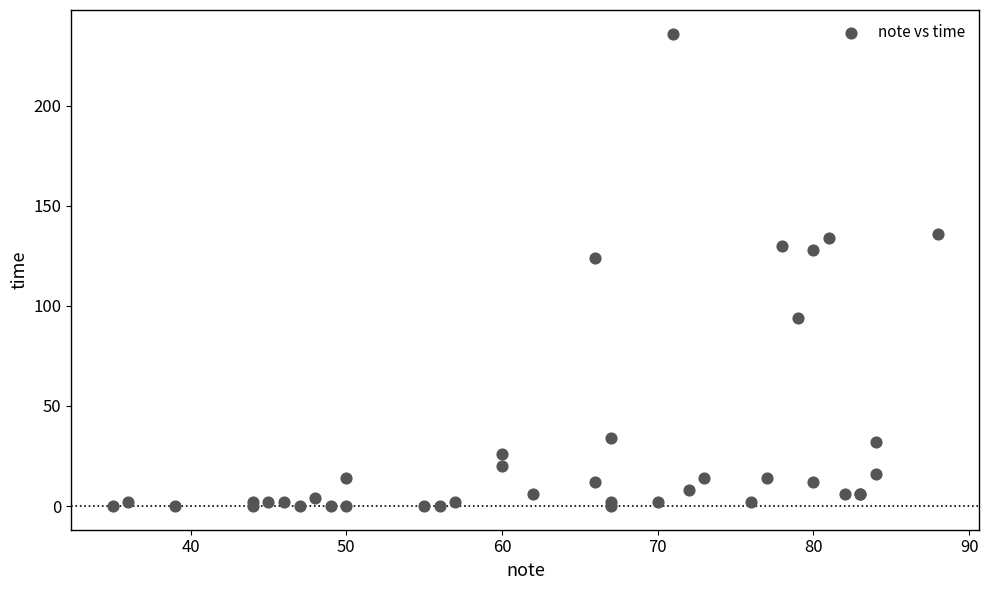

What Y value in the scatter plot is closest to 118?

124